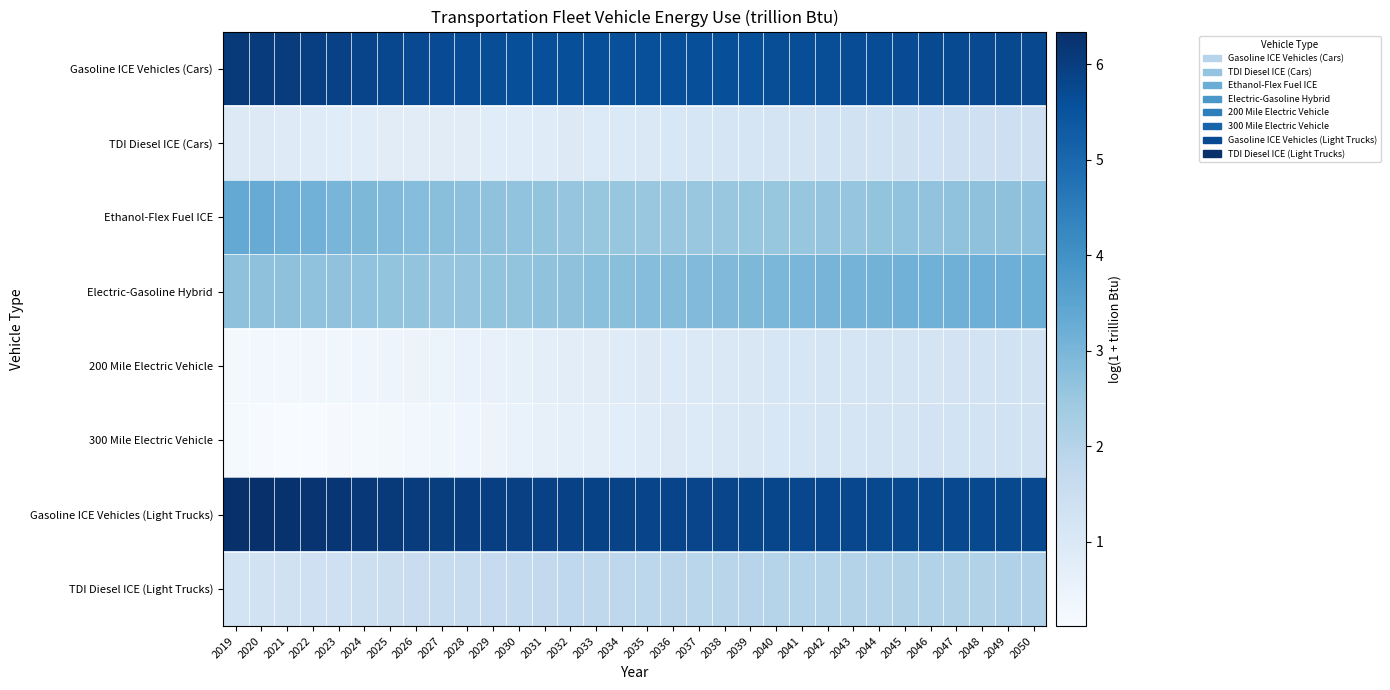

Which series has the largest total across all categories?

Gasoline ICE Vehicles (Light Trucks)